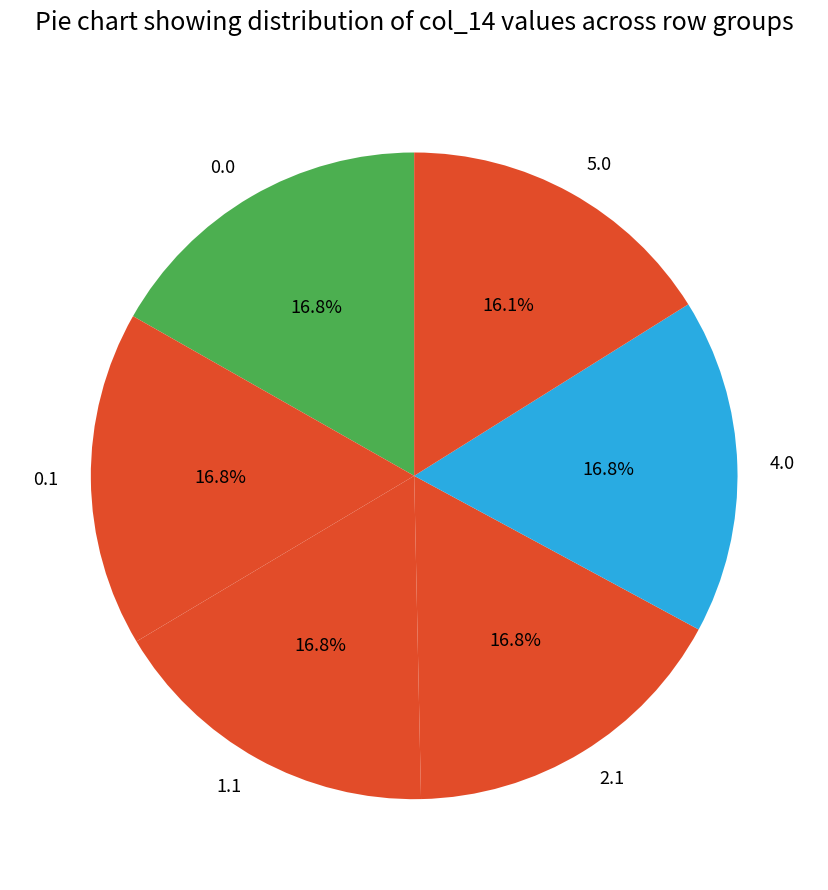

What percentage is the 0.1 slice, to the nearest percent?

17%